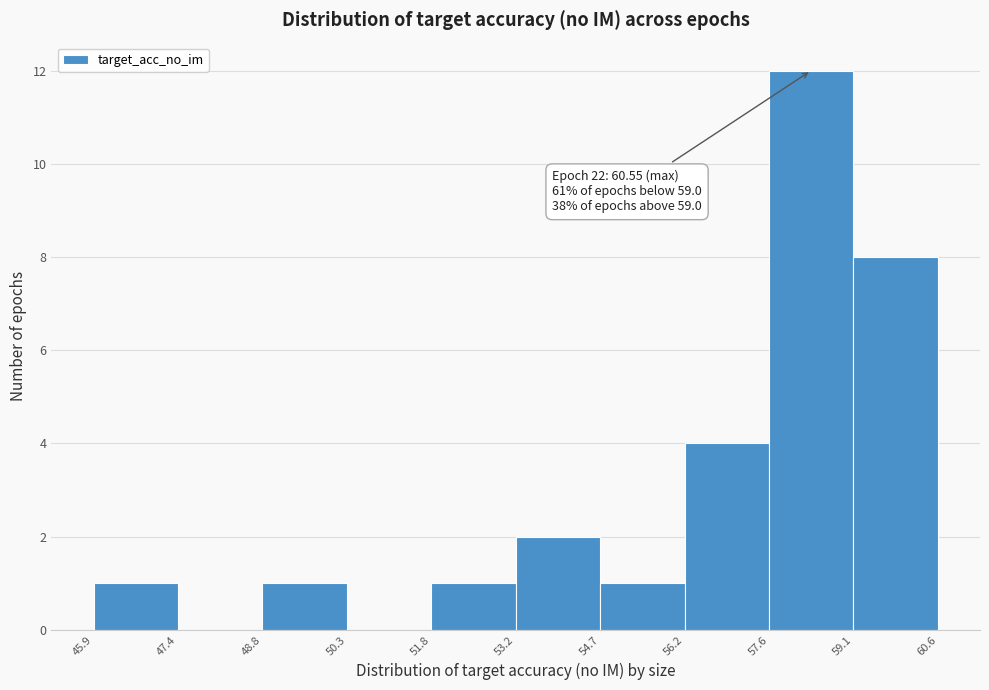

Over which range of the x-axis is the bar tallest?

57.6 to 59.1